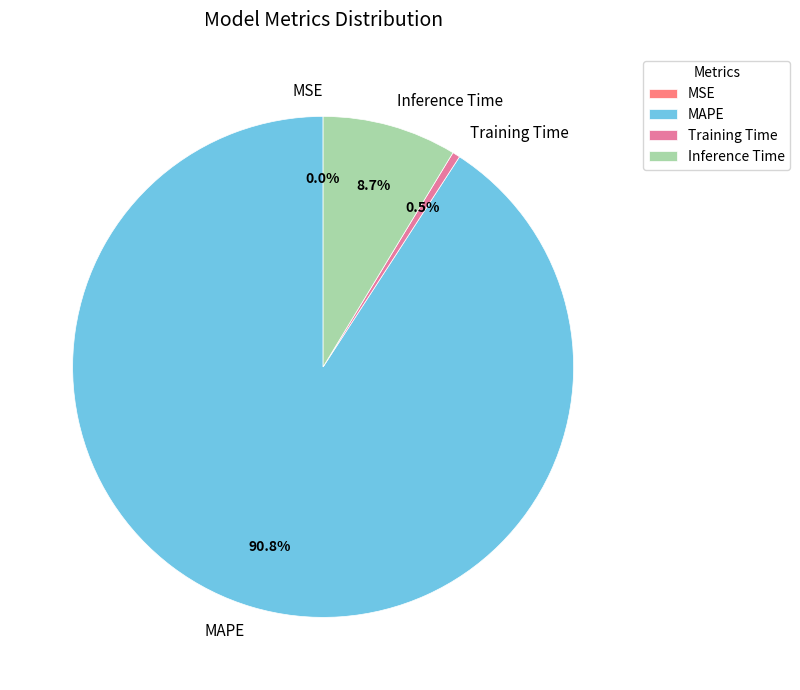

What is the majority slice?

MAPE